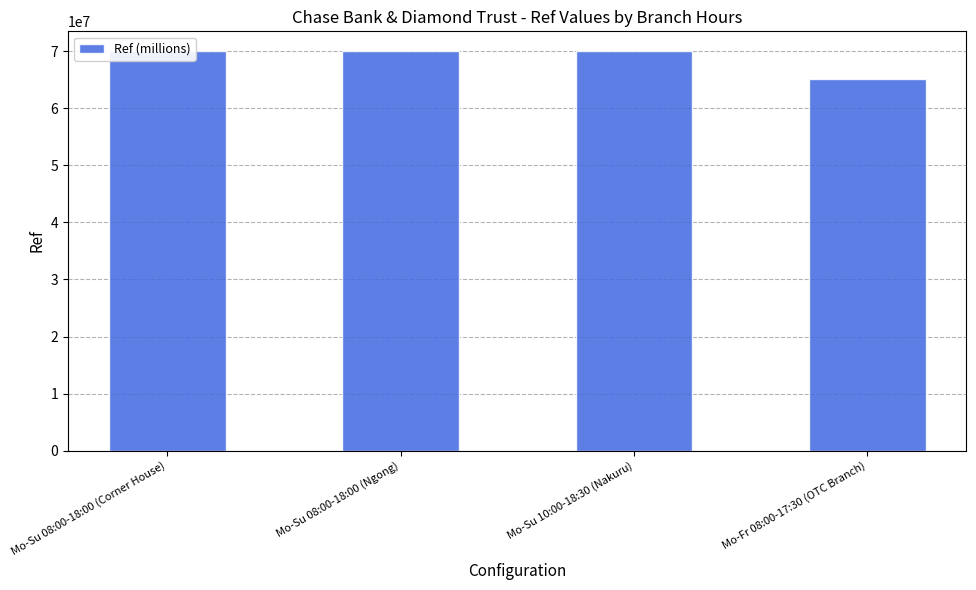

Between Mo-Su 08:00-18:00 (Ngong) and Mo-Fr 08:00-17:30 (OTC Branch), which is larger?

Mo-Su 08:00-18:00 (Ngong)